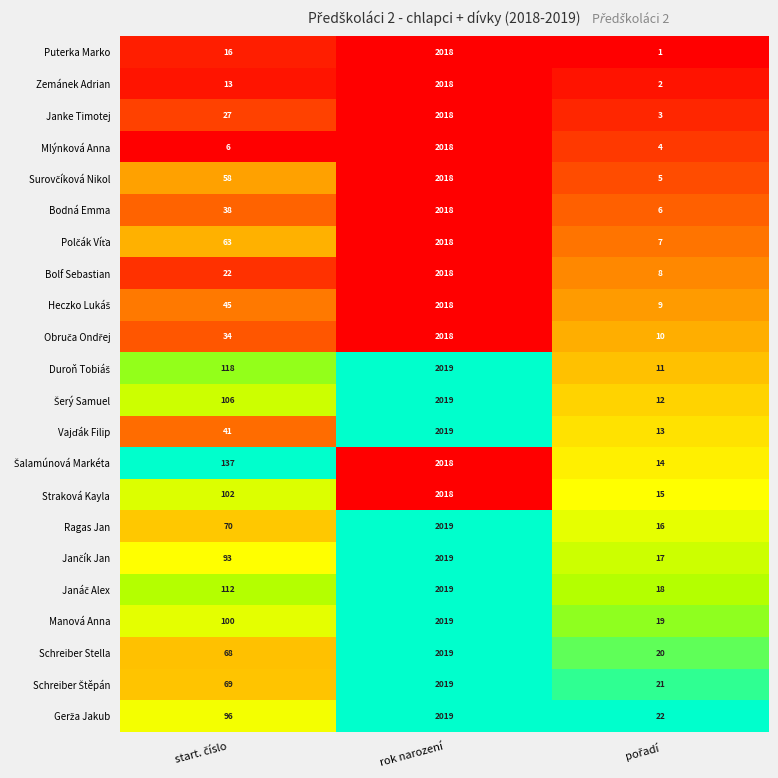

Count the number of data series in this chart.

22